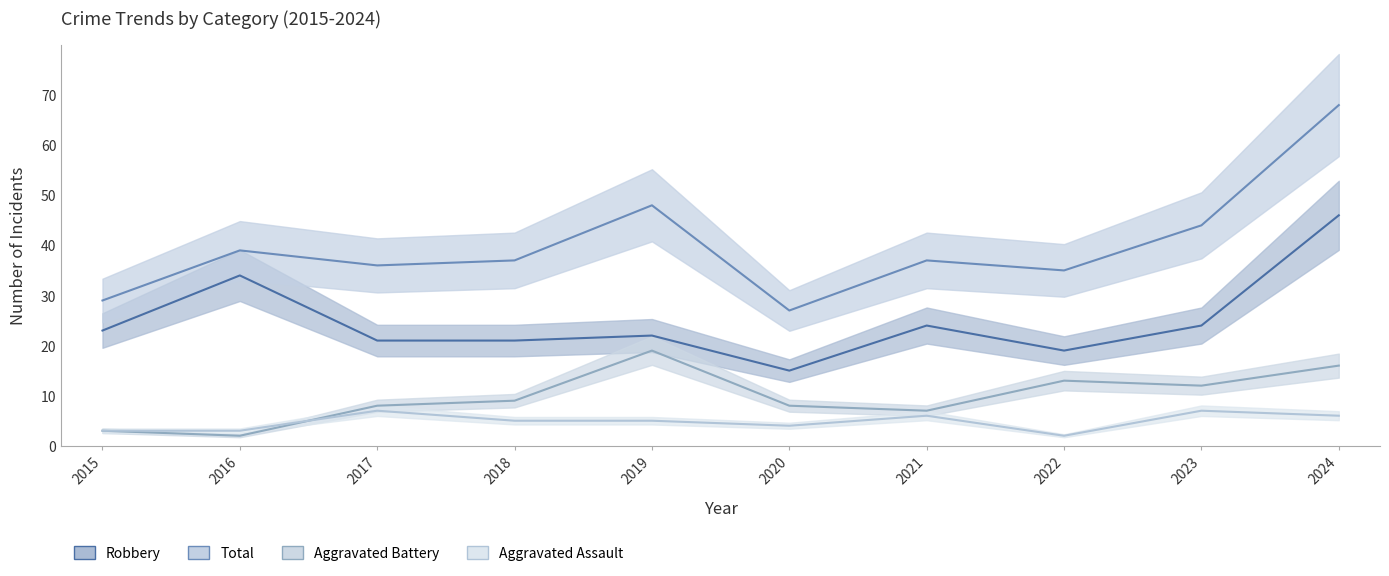

True or false: Total and Robbery cross at least once.

False